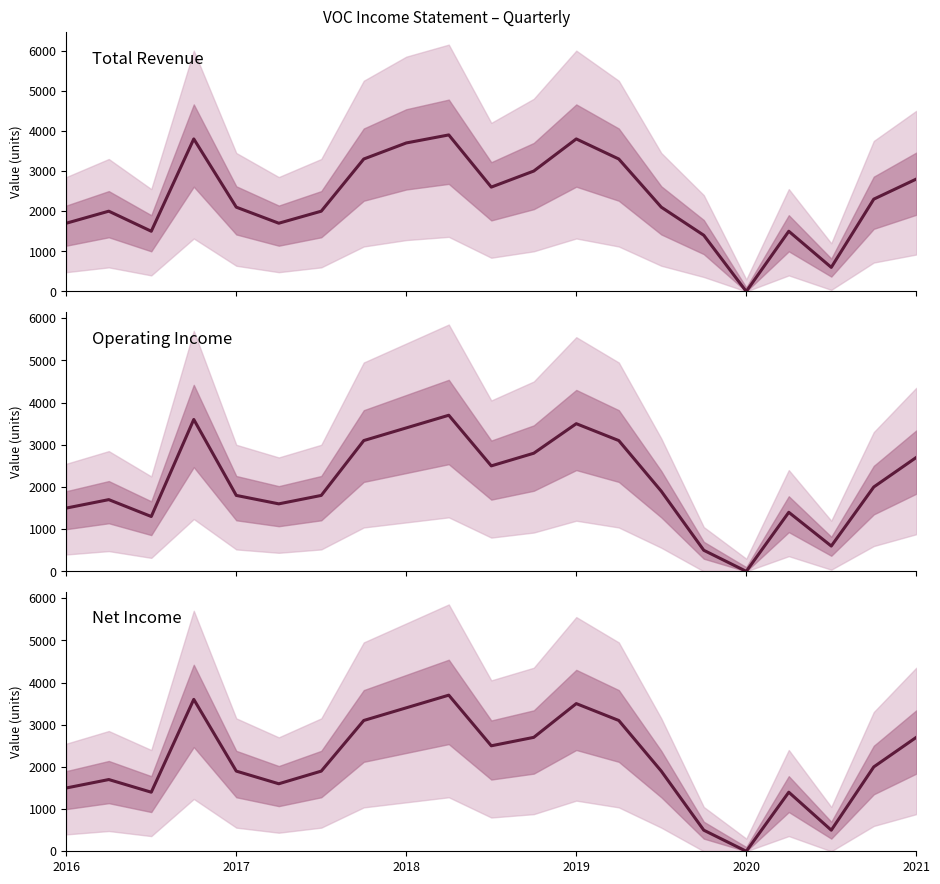

Which category has the lowest value in the Operating Income series?

2020